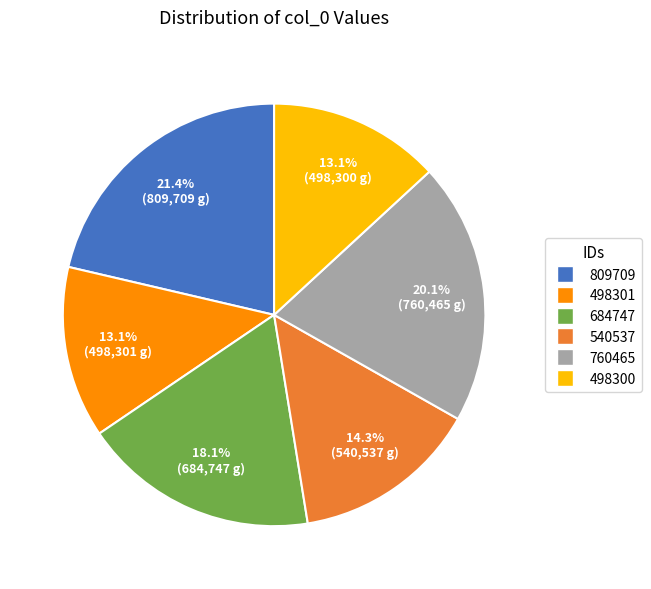

How much of the chart is everything except 540537?

85.7%